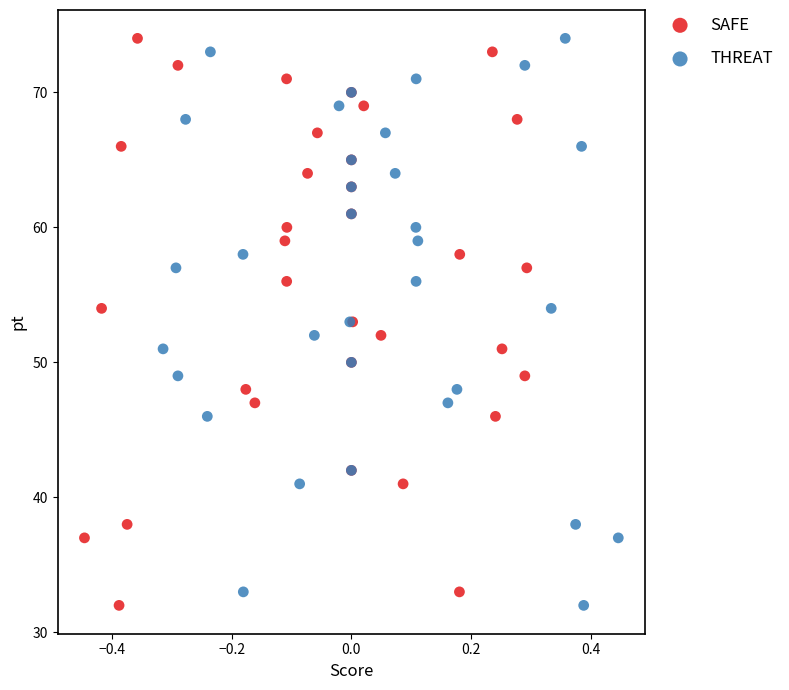

What are all the series names shown in the legend?

SAFE, THREAT